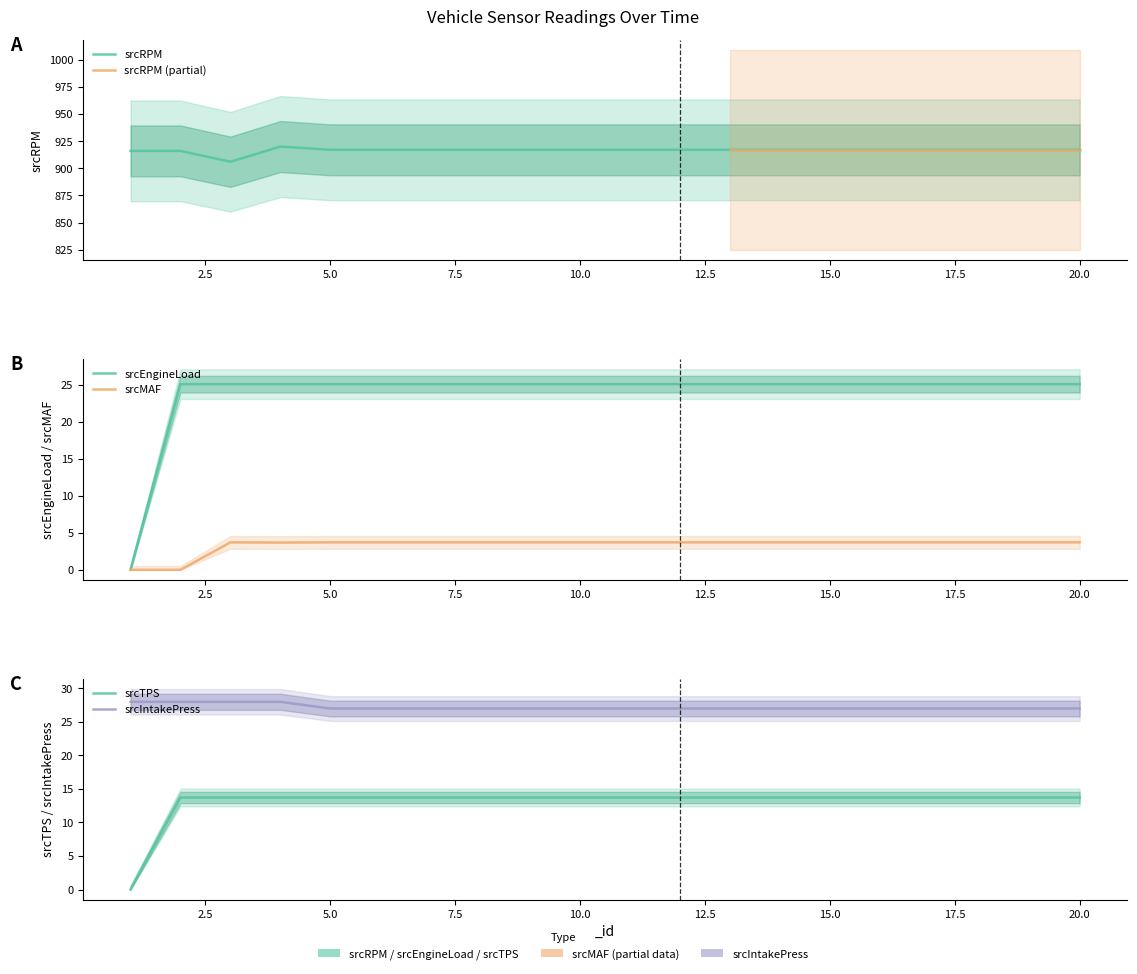

What is the difference between the maximum and second lowest values in the srcIntakePress series?

1.0